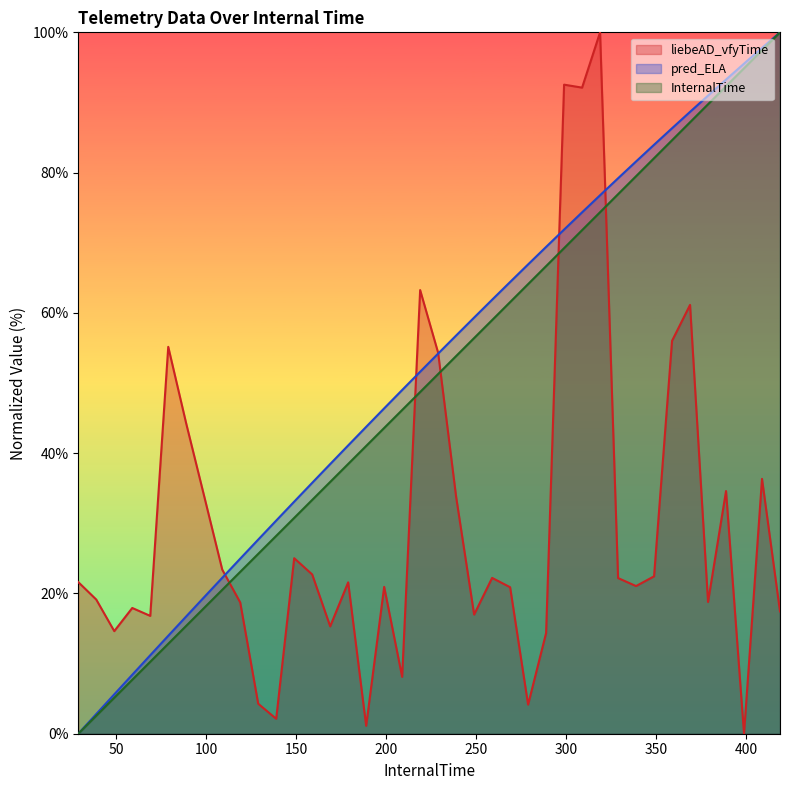

Does the chart display data point markers on the line(s)?

No